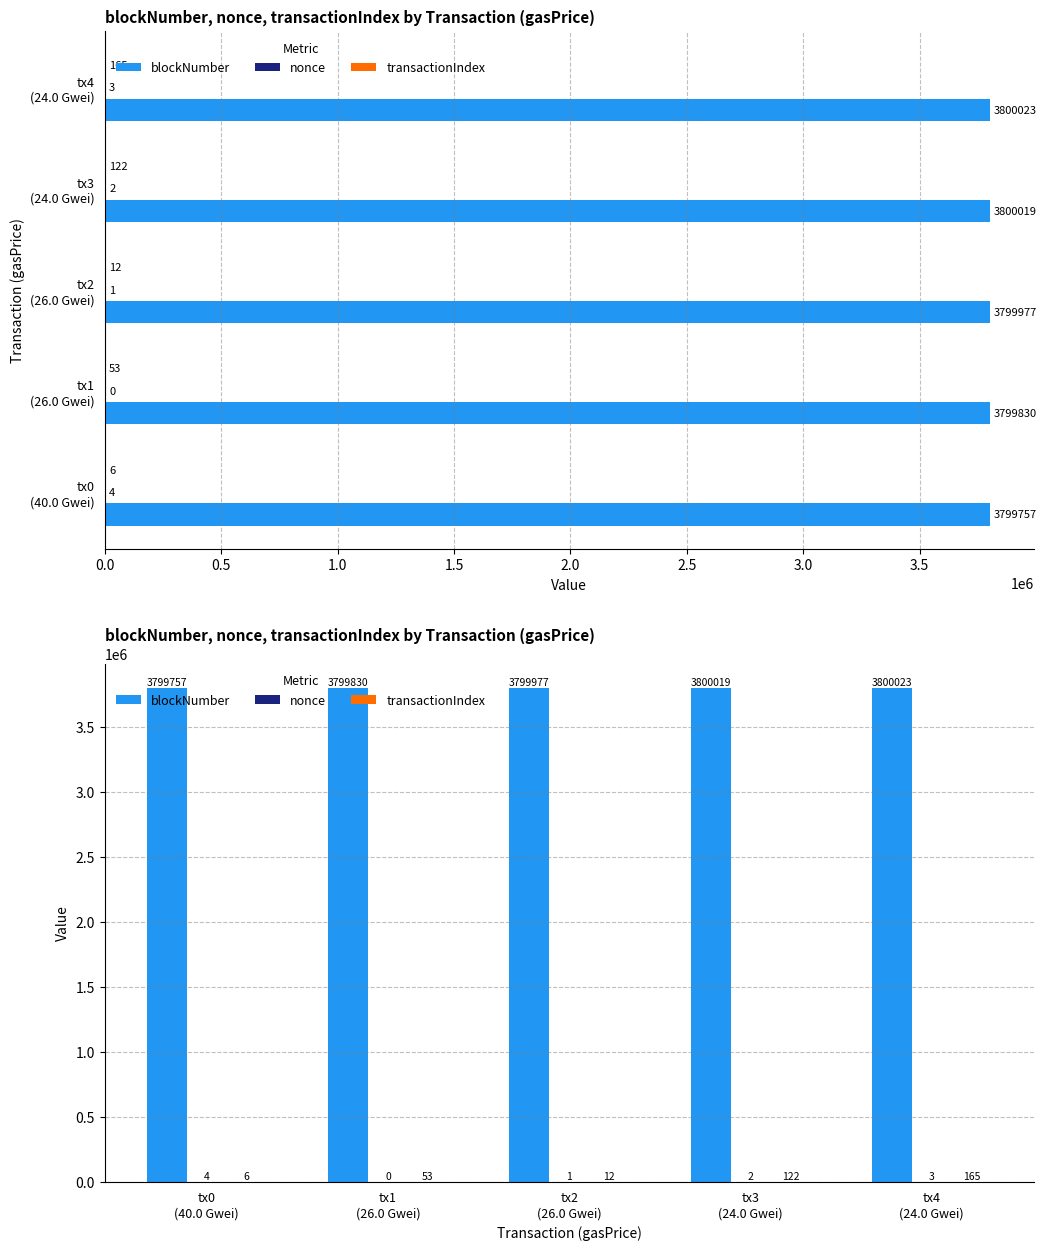

What are all the series names shown in the legend?

blockNumber, nonce, transactionIndex